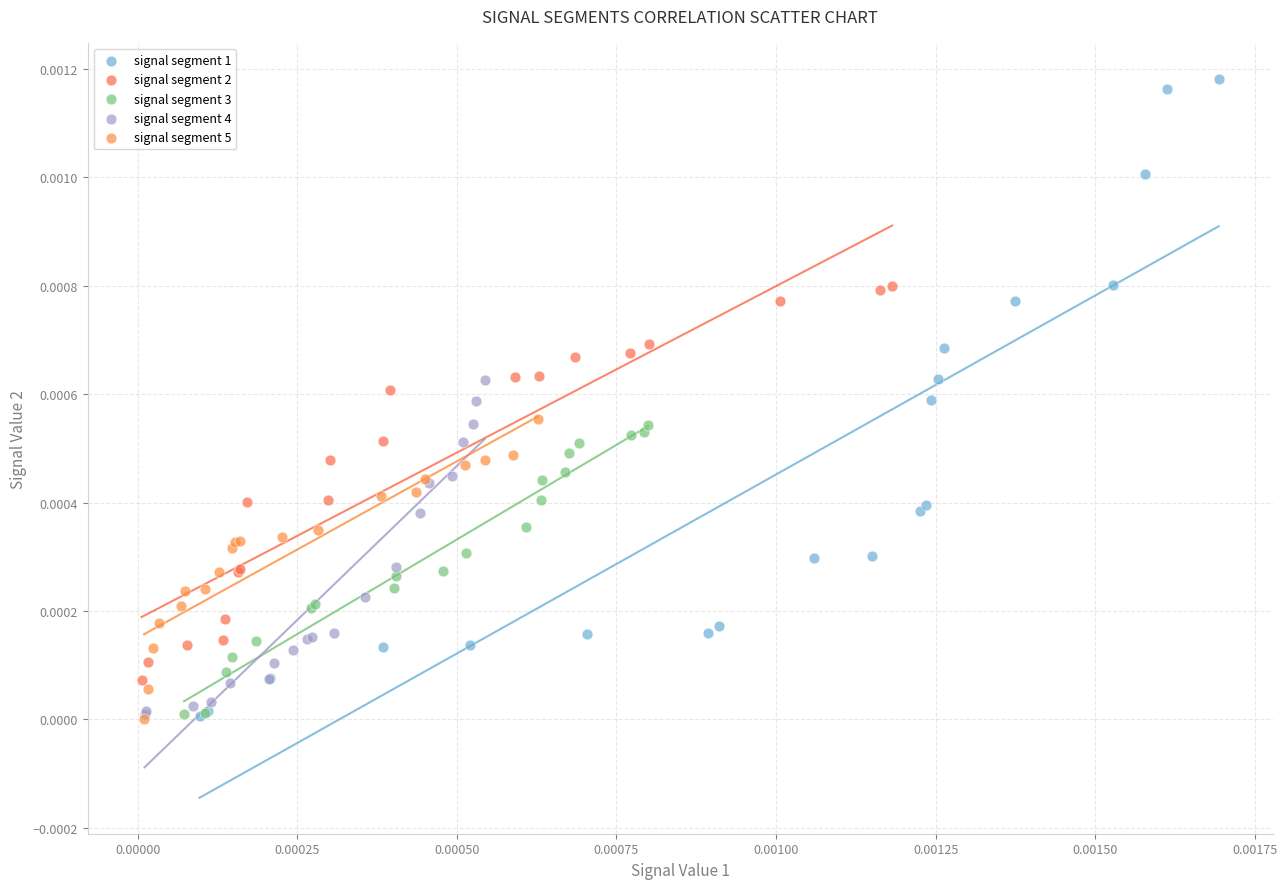

Which series has the largest Y range (max minus min)?

signal segment 1